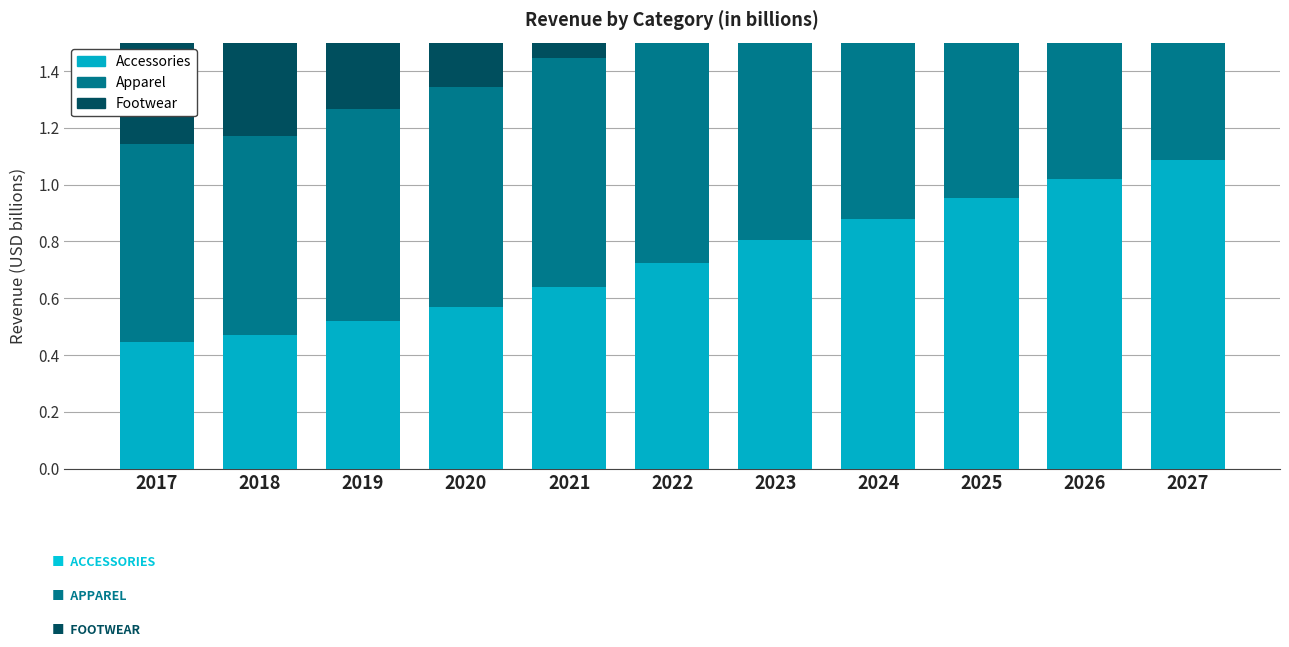

True or false: Footwear has a value of 0.3 at 2017.

False